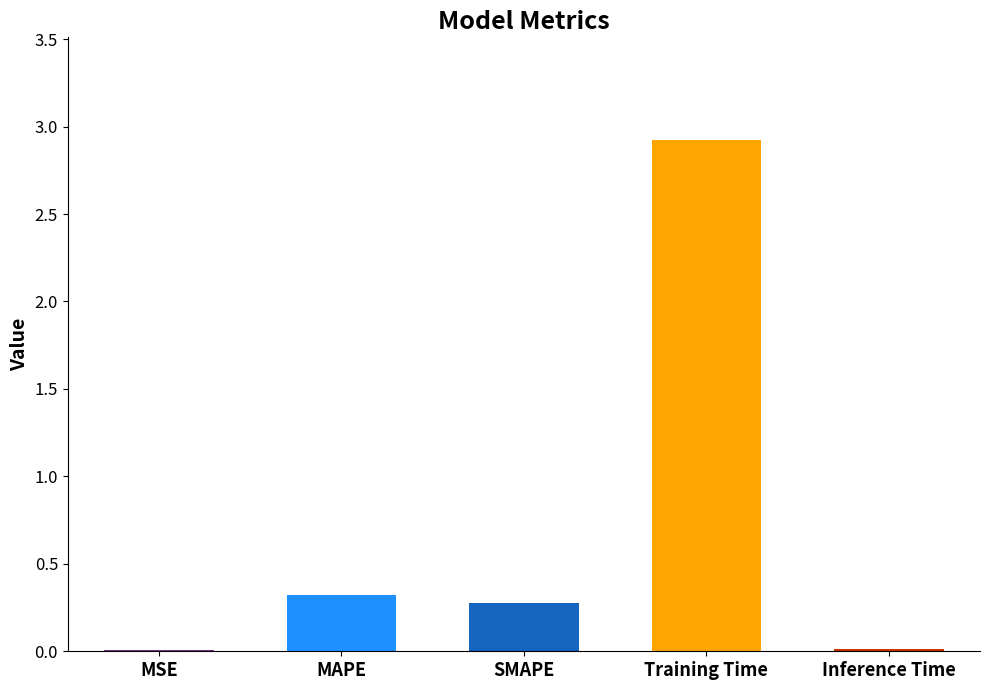

Read the value at Training Time.

2.9